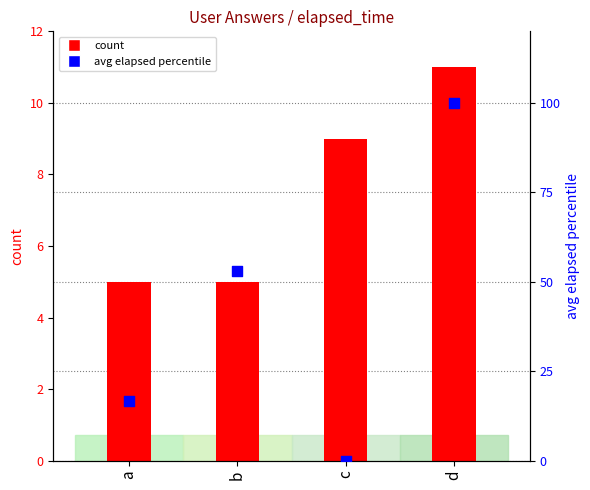

What are all the series names shown in the legend?

count, avg elapsed percentile